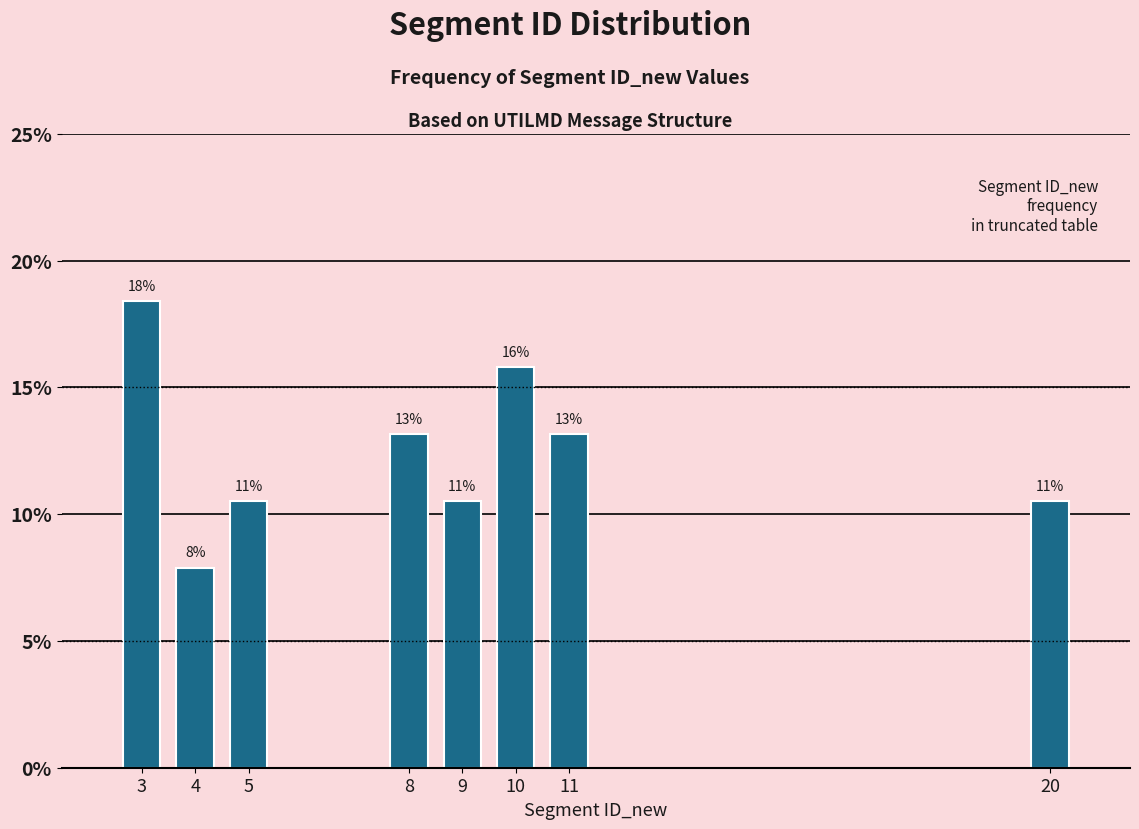

Does the chart contain any negative values?

No